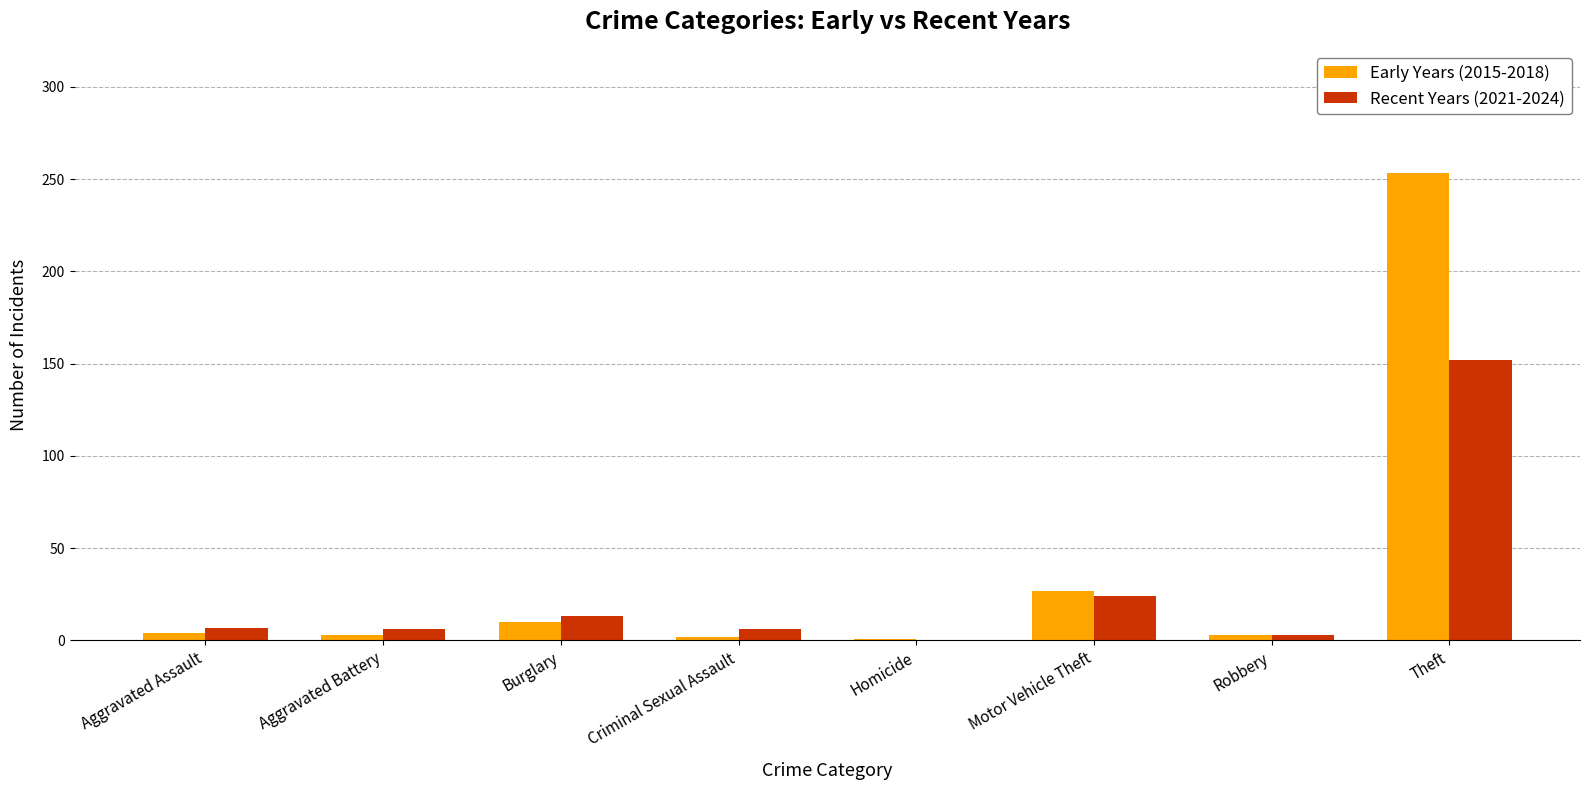

True or false: Recent Years (2021-2024) has a value of 13 at Motor Vehicle Theft.

False